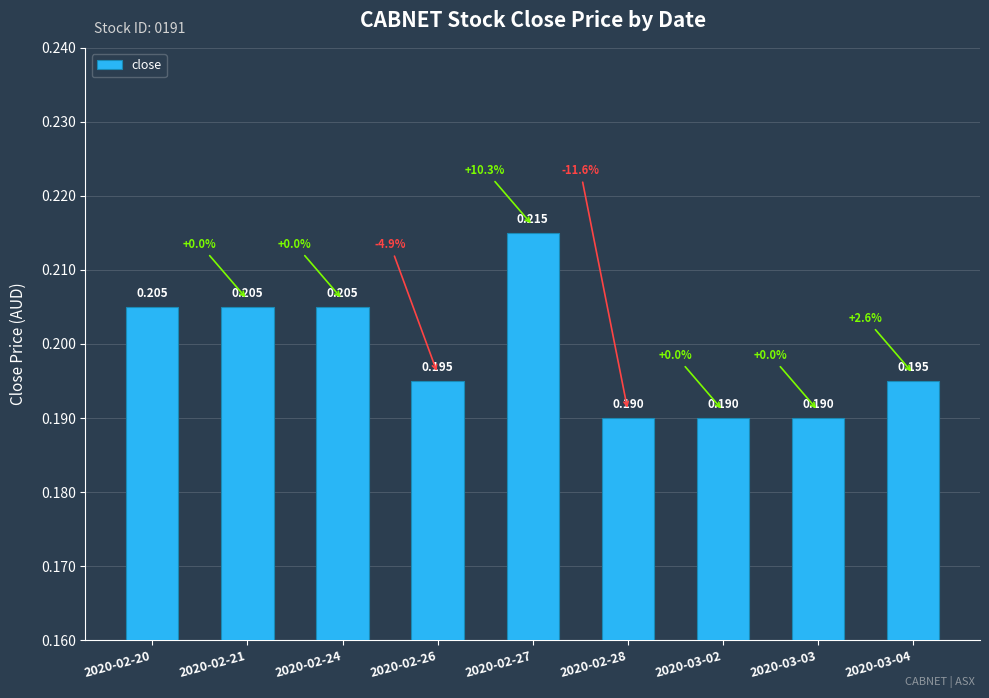

Which has a higher value, 2020-03-03 or 2020-02-26?

2020-02-26